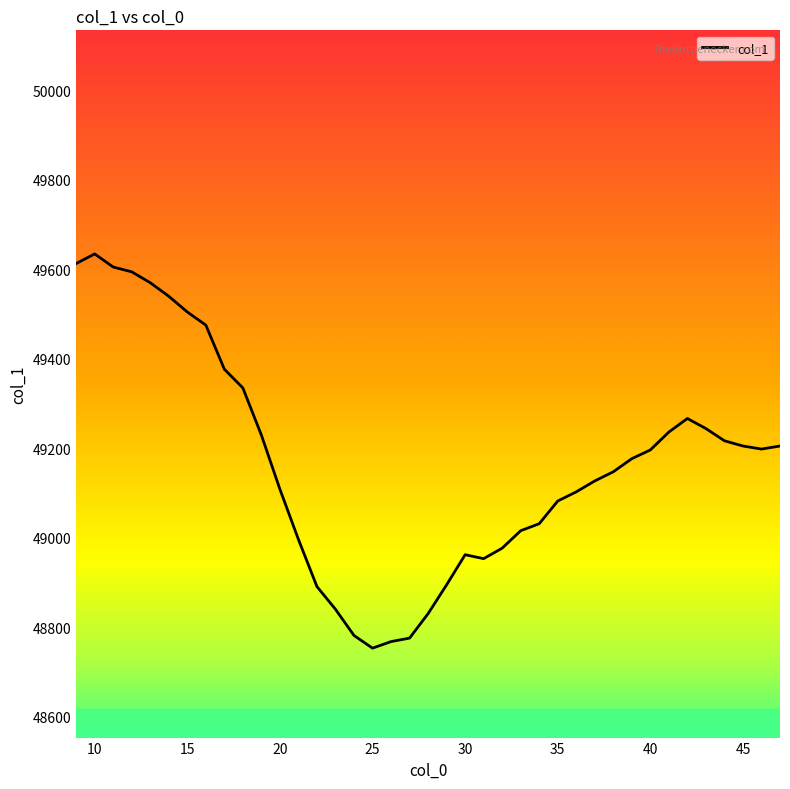

What is the difference between the maximum and minimum values?

881.6